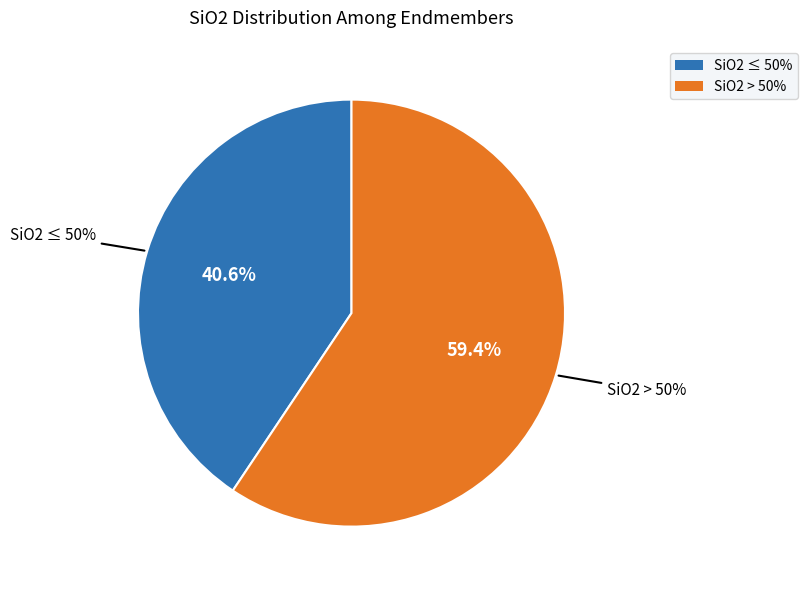

Does an represent more than half of the total?

No